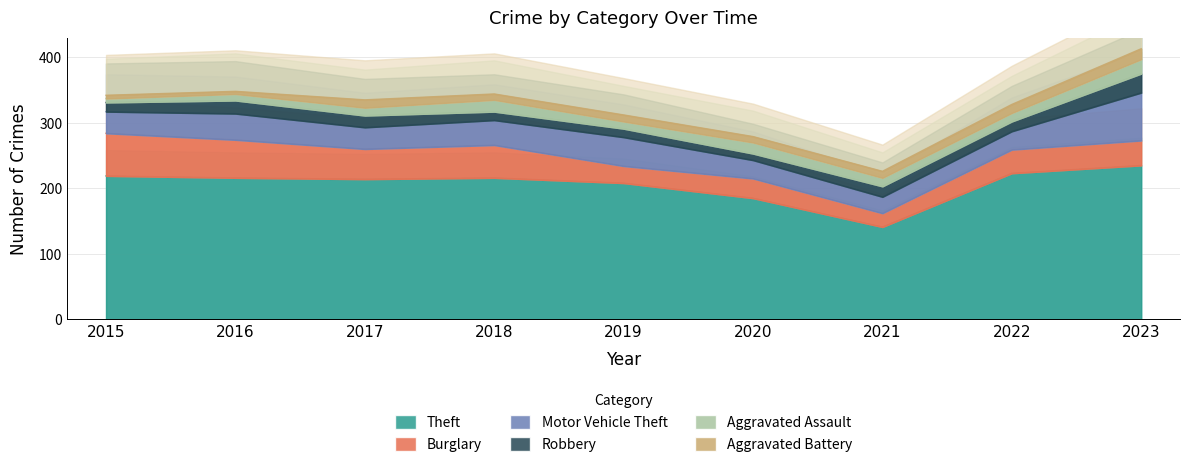

Which series changed the most between 2018 and 2019?

Burglary